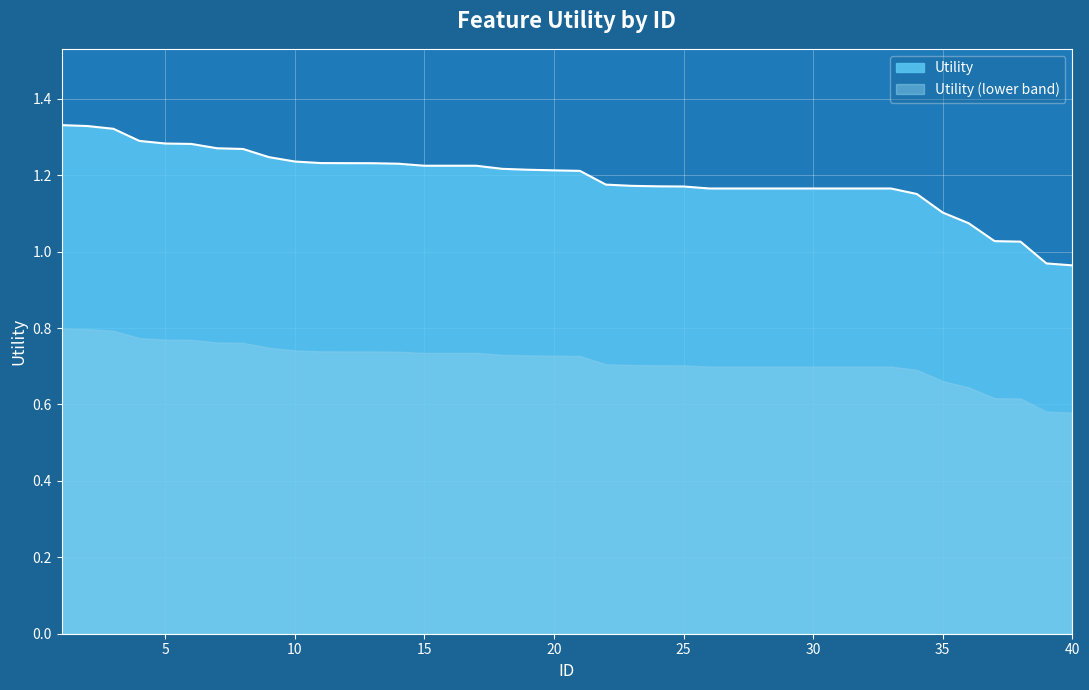

Reading left to right, list all the values displayed in this chart.

1.3	1.3	1.3	1.3	1.3	1.3	1.3	1.3	1.2	1.2	1.2	1.2	1.2	1.2	1.2	1.2	1.2	1.2	1.2	1.2	1.2	1.2	1.2	1.2	1.2	1.2	1.2	1.2	1.2	1.2	1.2	1.2	1.2	1.2	1.1	1.1	1.0	1.0	1.0	1.0